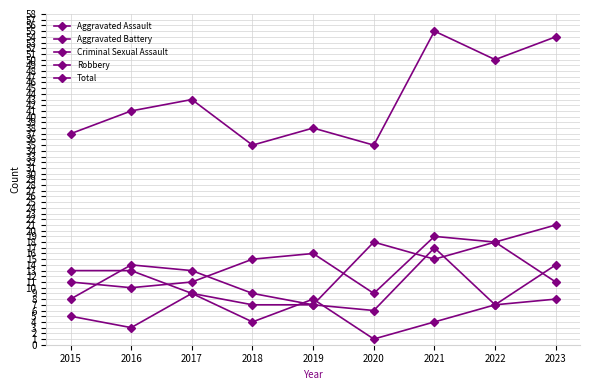

What value does the Aggravated Battery series have at 2021, to the nearest 5?

15